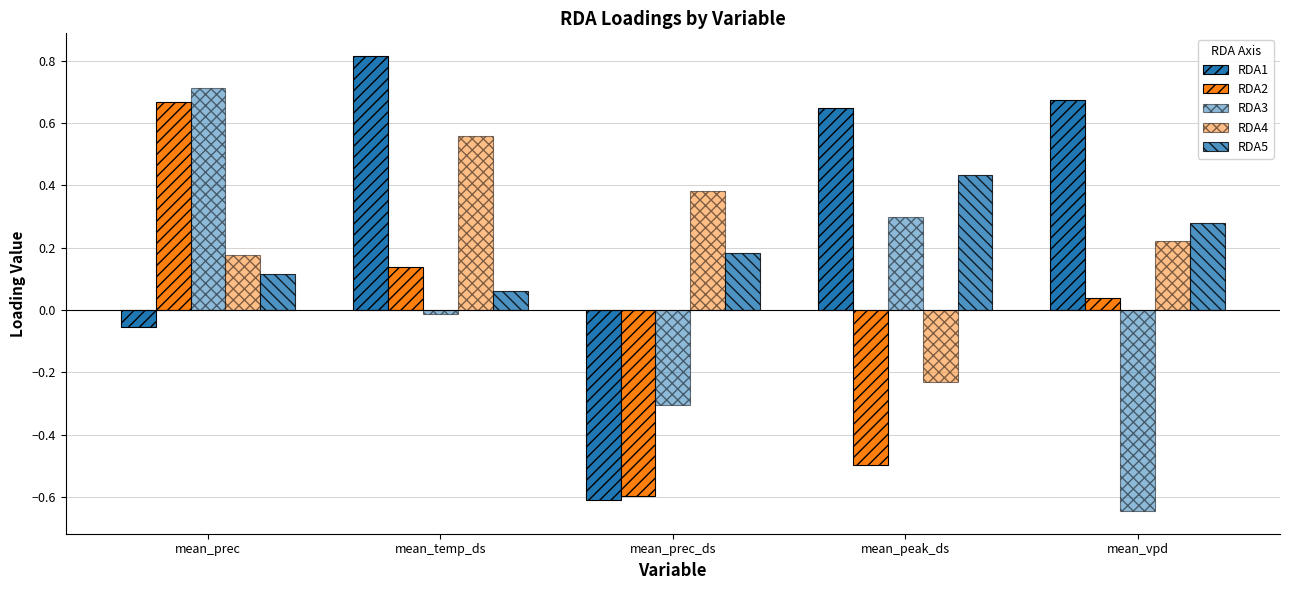

Which series has the widest spread of values?

RDA1